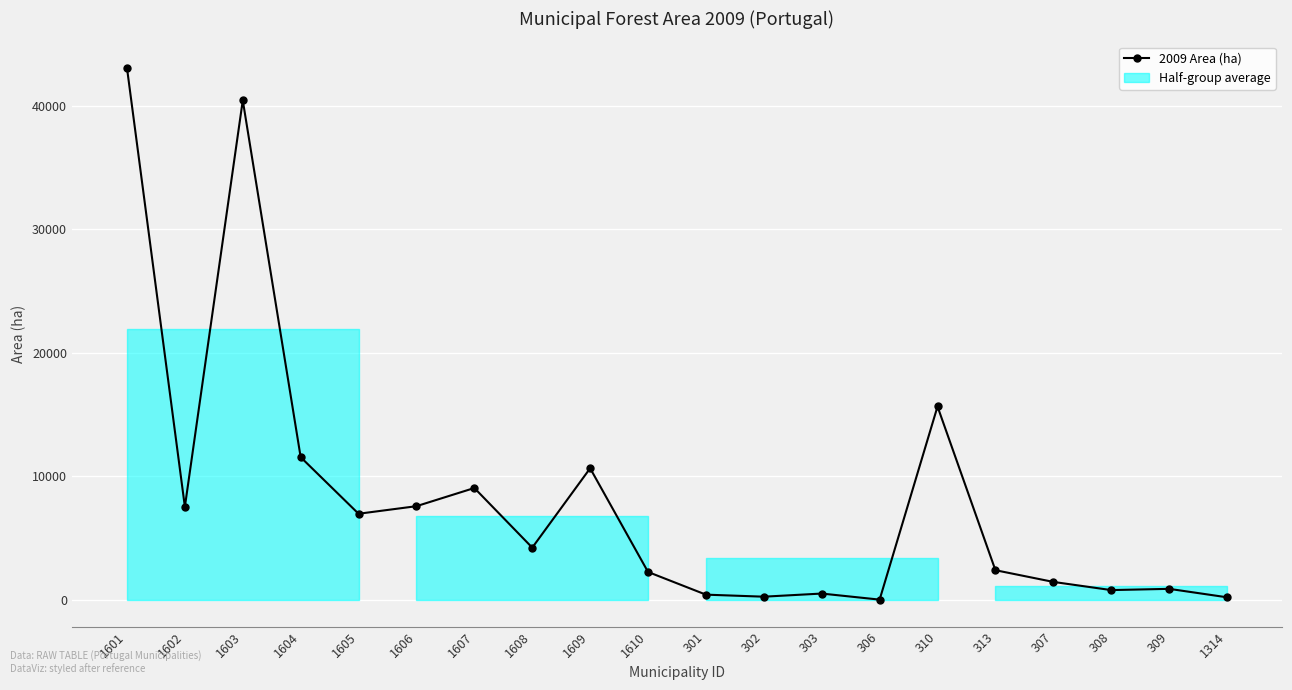

What is the change in value from 1601 to 1607?

-33995.7